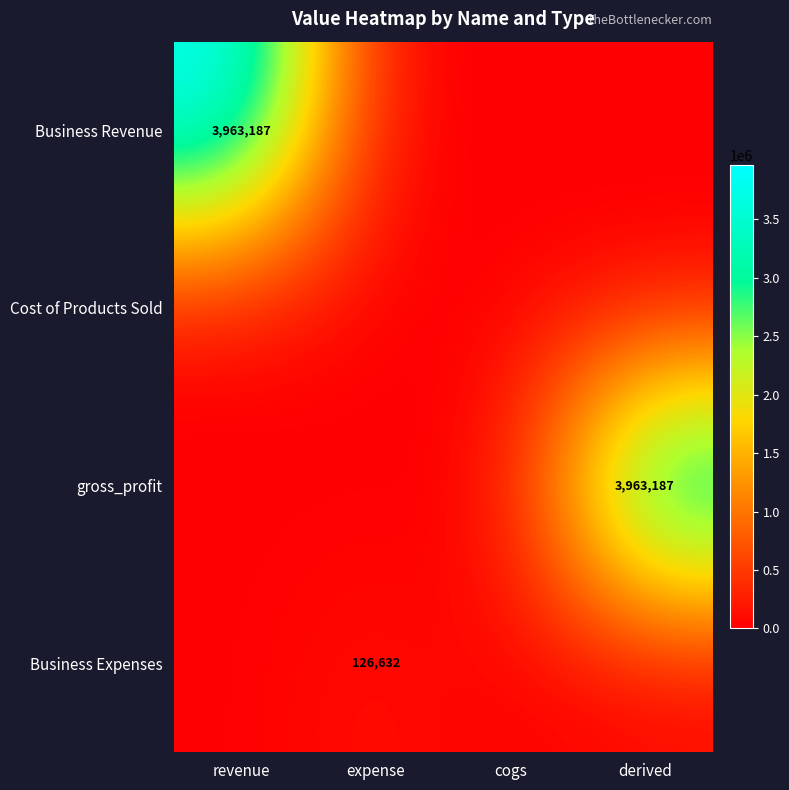

True or false: gross_profit has a value of 6589422 at derived.

False